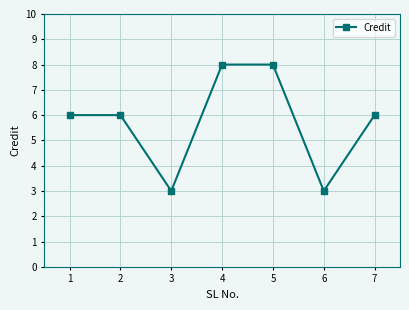

What is the maximum value shown in the chart?

8